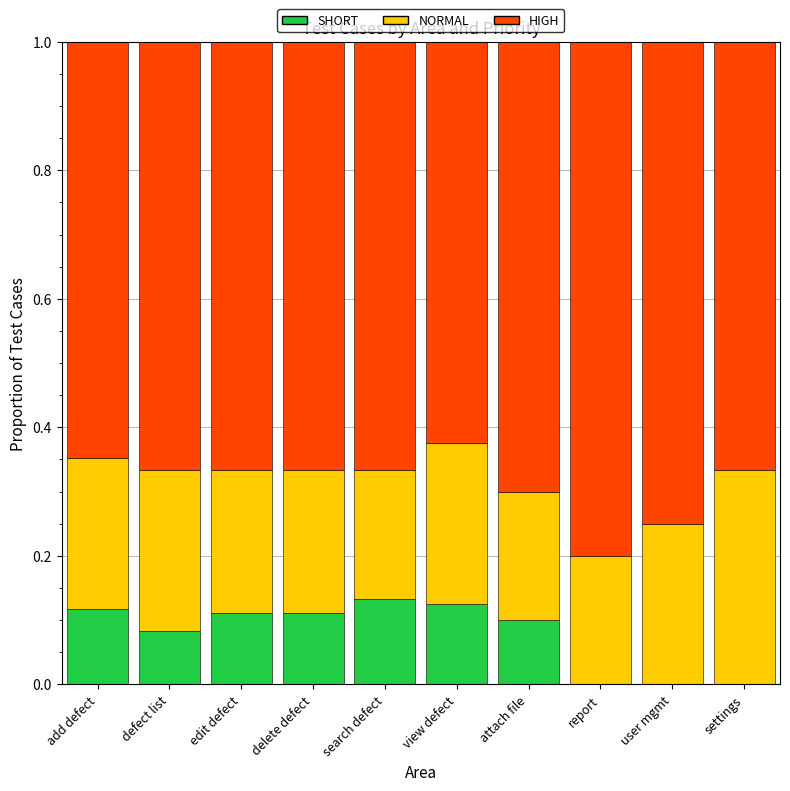

What is the total value across all series at settings?

1.0